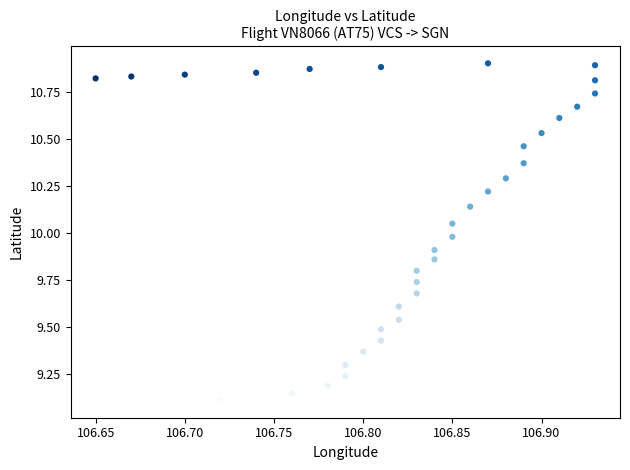

What is the range of Y values (max minus min)?

1.8